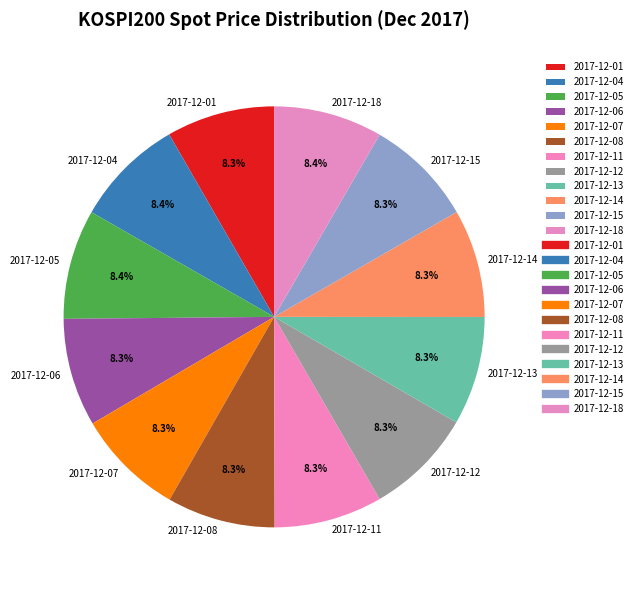

Approximately how many times larger is the value at 2017-12-11 compared to 2017-12-14?

1.0